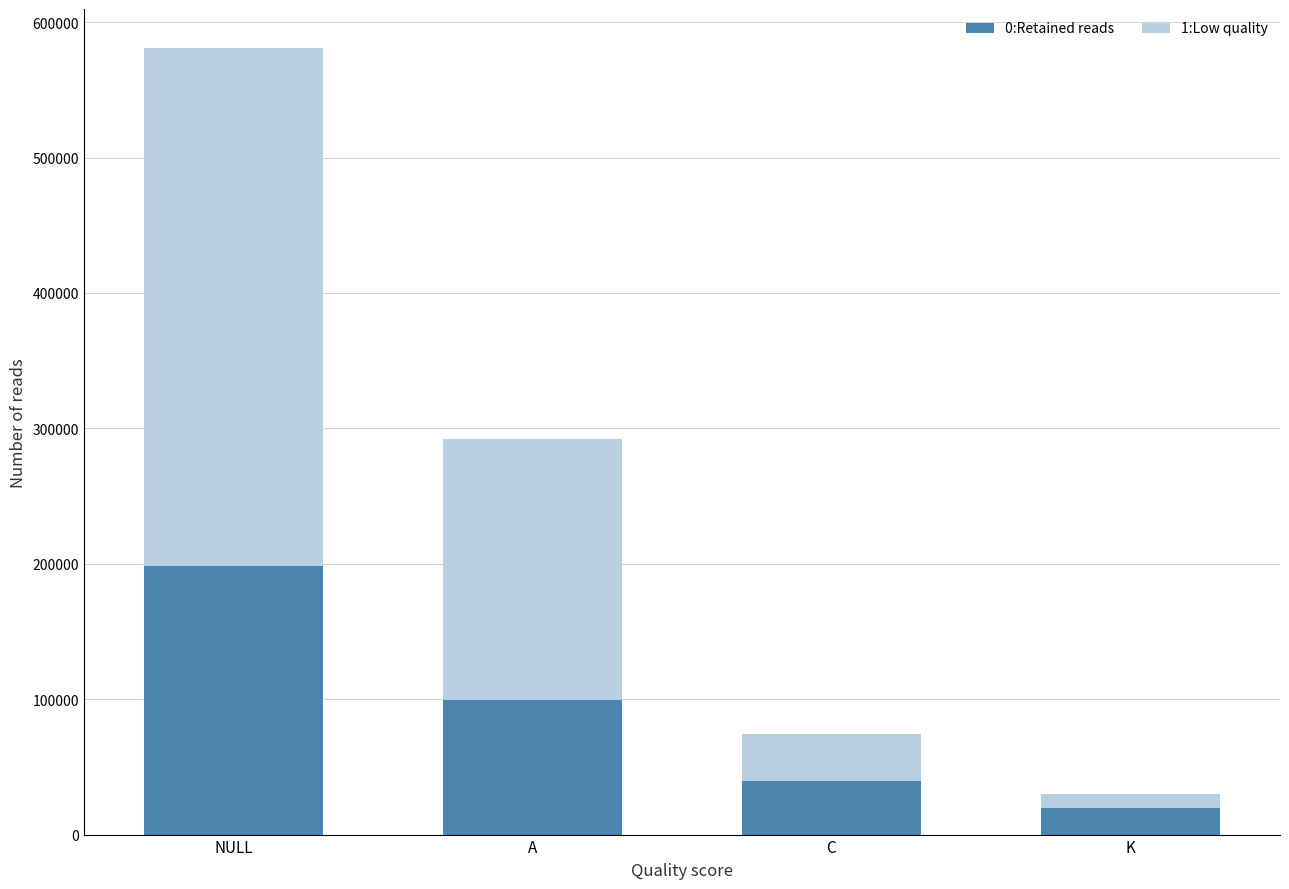

Rank the categories by 0:Retained reads value from highest to lowest.

NULL, A, C, K